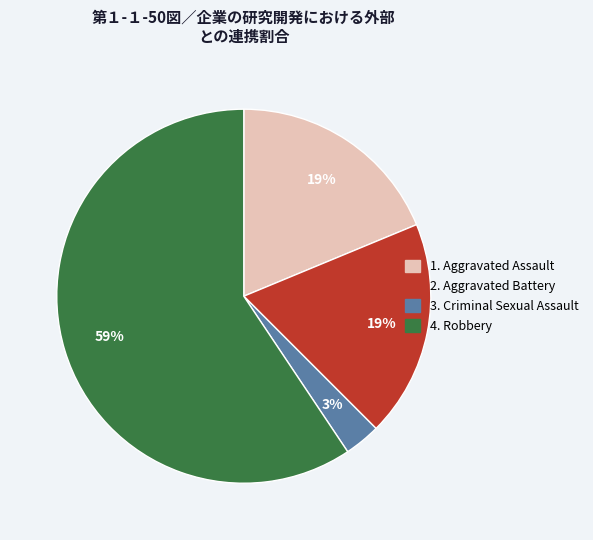

To the nearest percent, what is the difference between the largest and smallest slice percentages?

56%